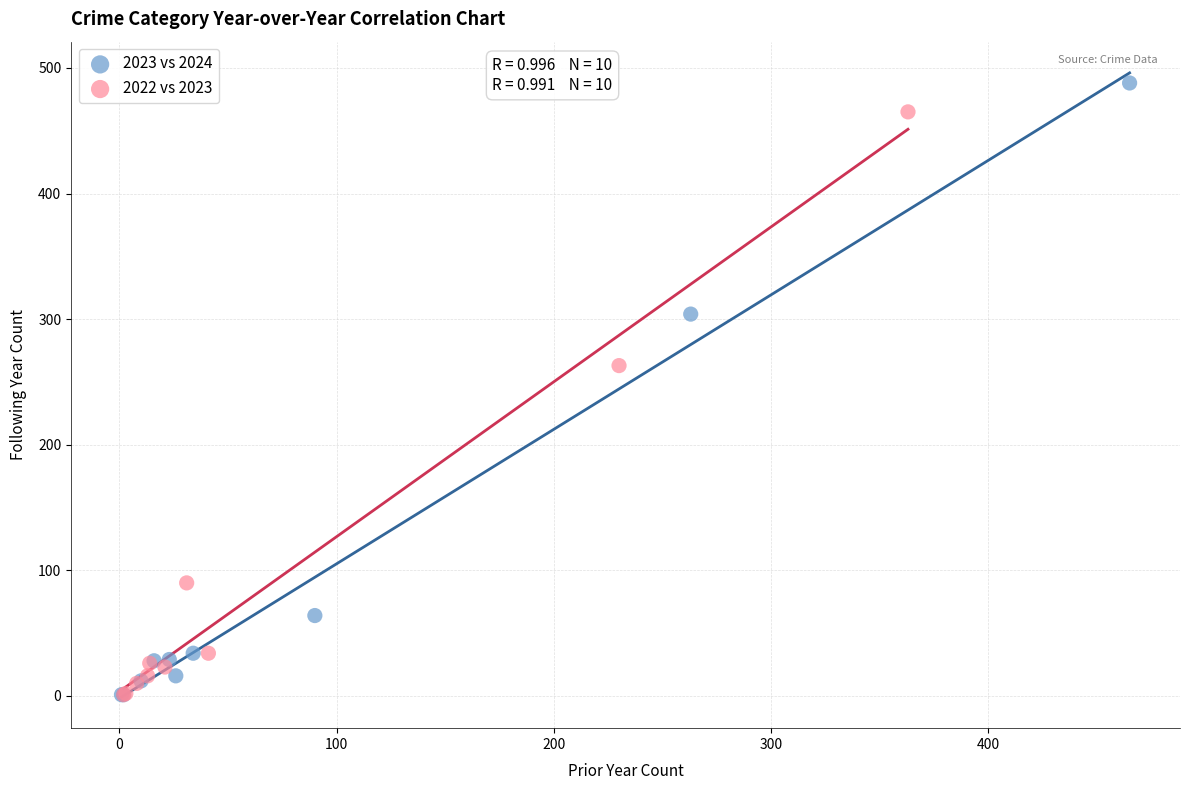

Which series has the largest Y range (max minus min)?

2023 vs 2024